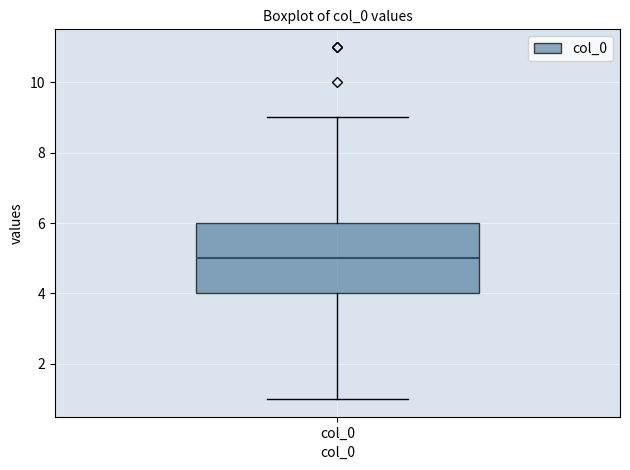

Transcribe this box plot: give where the median line is, the range the box spans, and where the two whiskers end, as read against the y-axis. The values are not printed on the chart, so give them approximately, as read against the axis.

median 5, box 4 to 6, whiskers 1 to 9